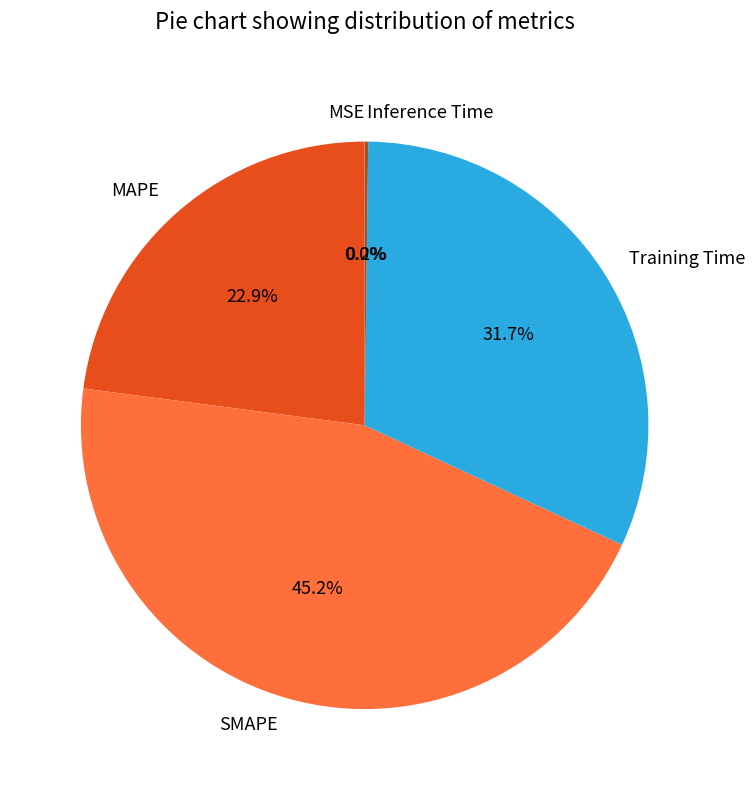

What percentage do MAPE and Training Time together represent?

54.6%